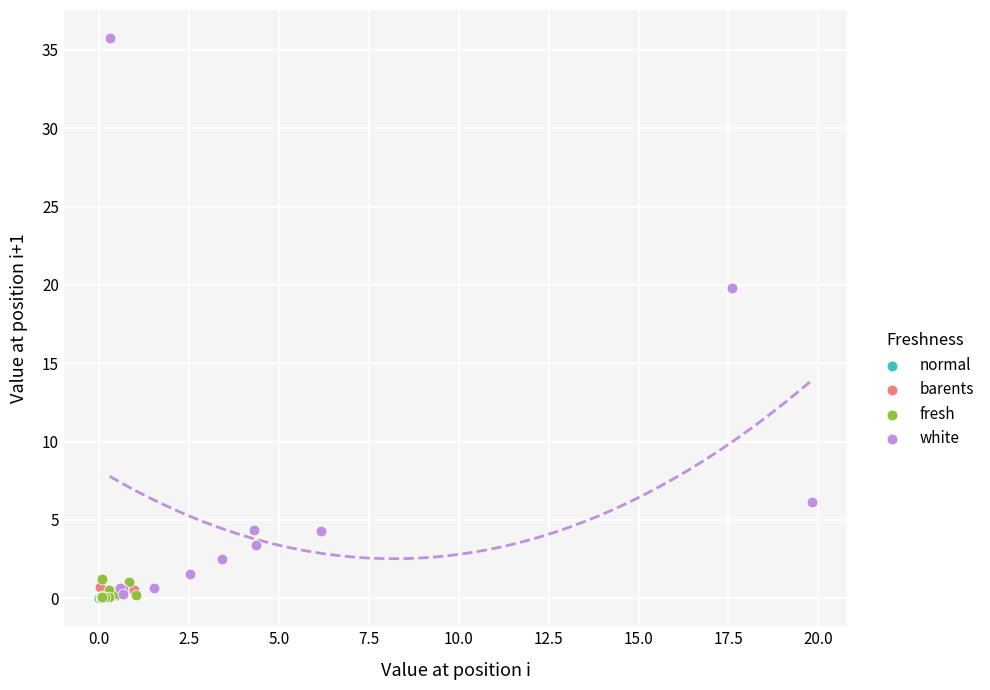

What are all the series names shown in the legend?

normal, barents, fresh, white